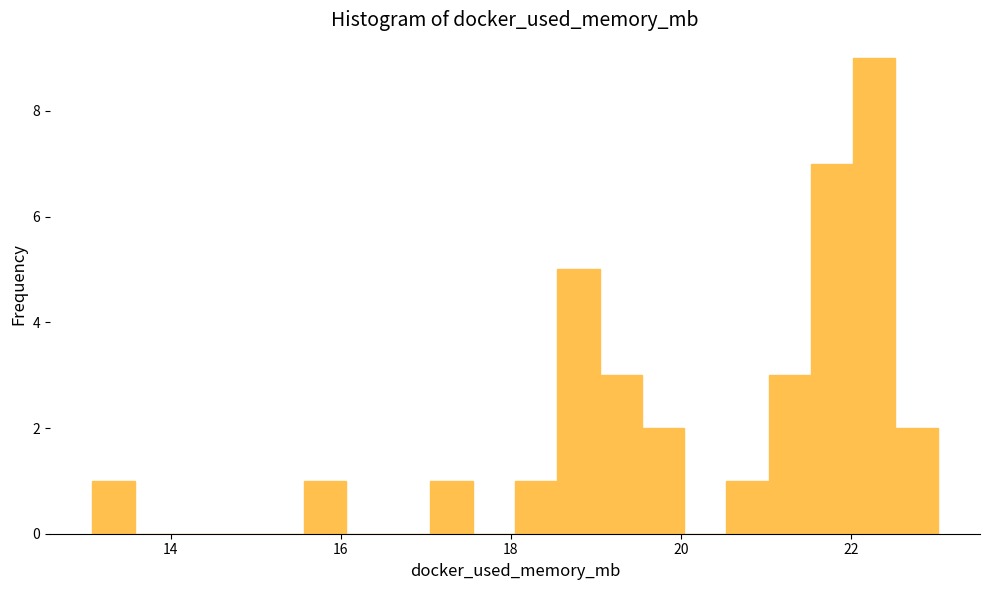

Around what value on the x-axis is the tallest bar? Give the approximate position of its centre, as read against the axis.

22.2